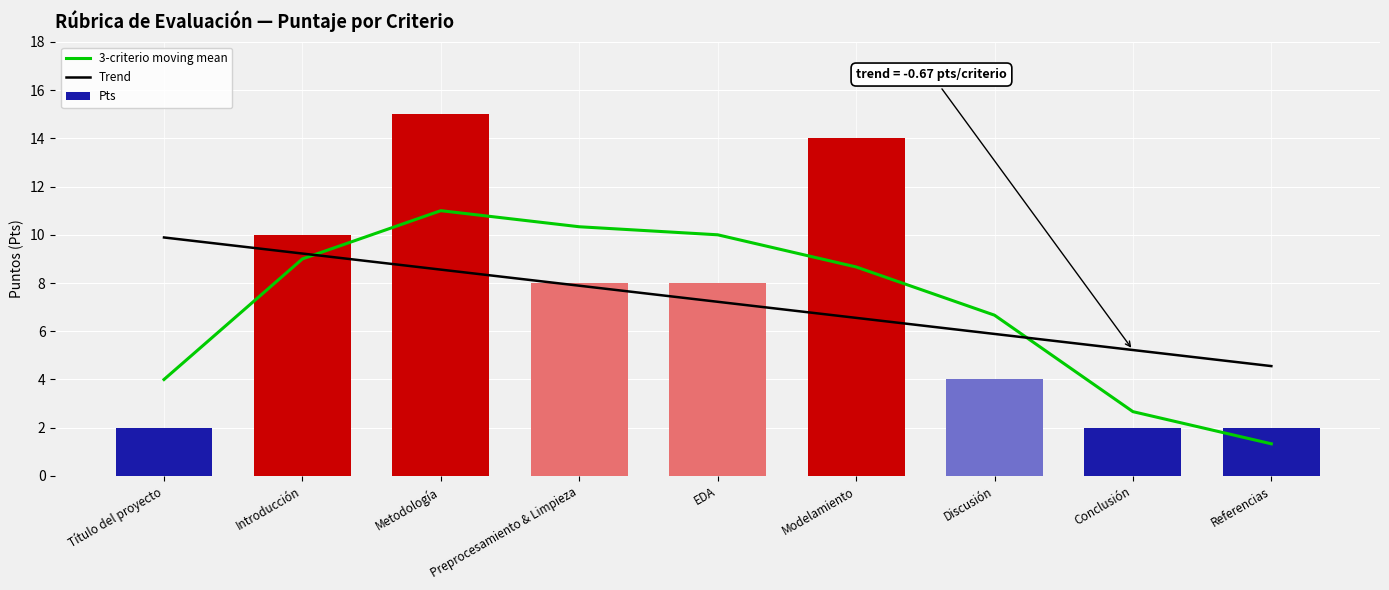

What is the total value across all series at Conclusión?

9.9